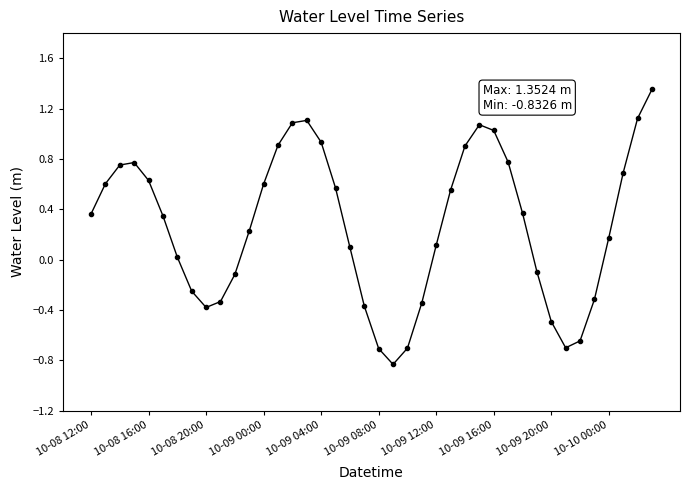

How many interior local peaks (higher than both neighbors) does the data have?

3